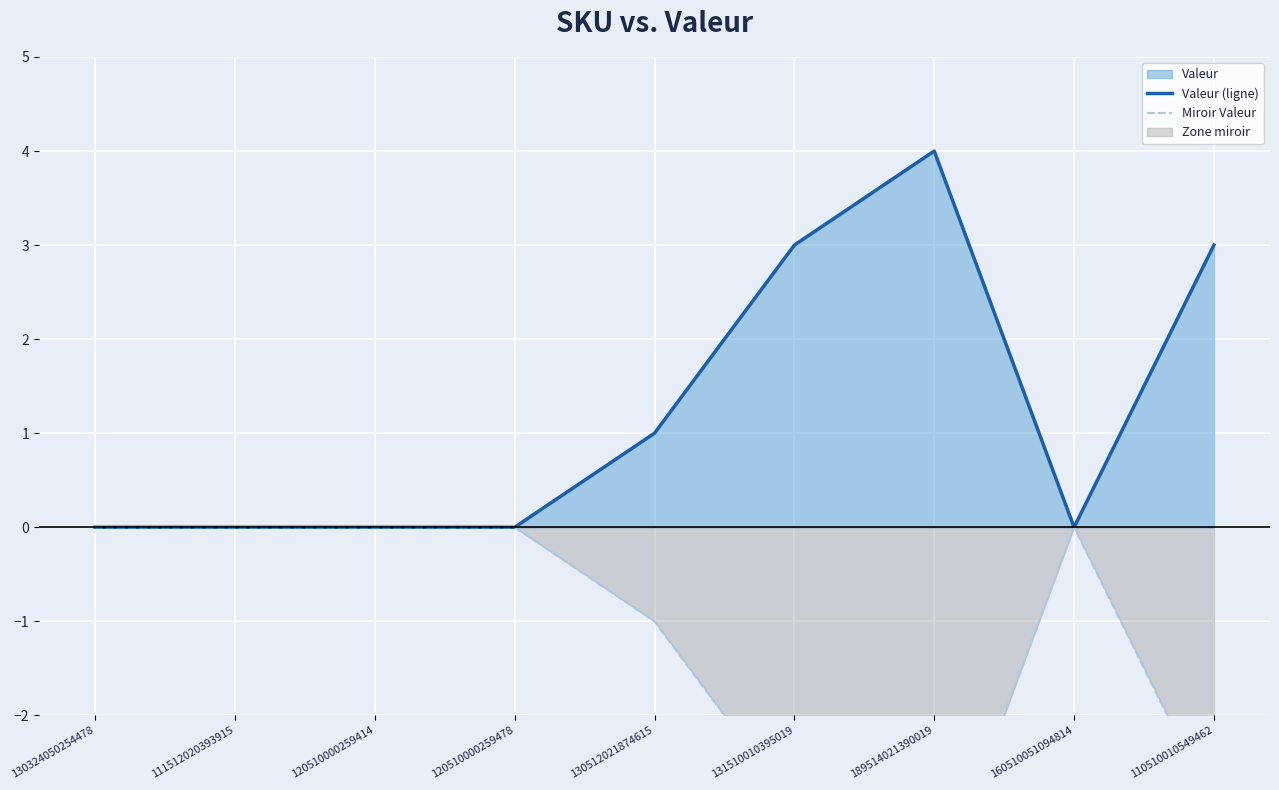

Which series has the widest spread of values?

Valeur (ligne)